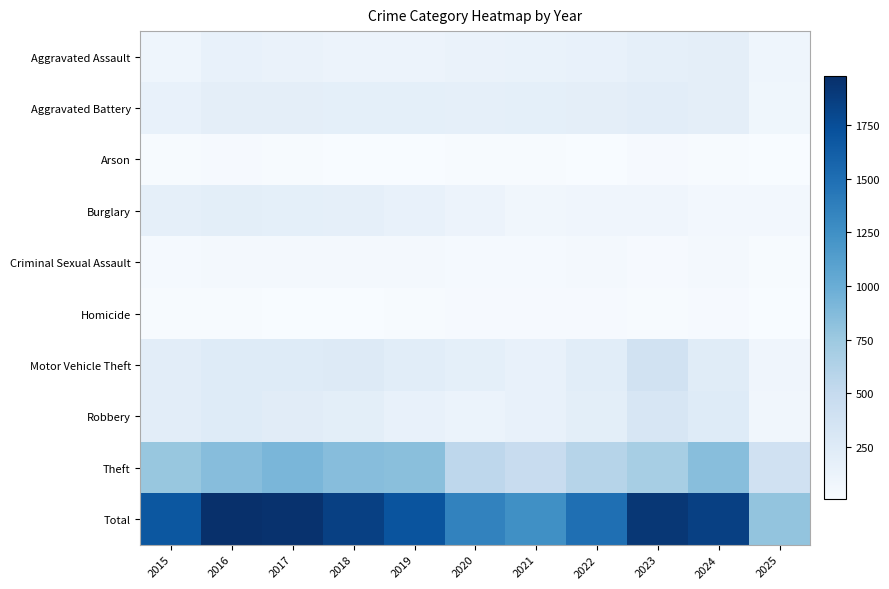

Which has a higher value, 2025 or 2019?

2019